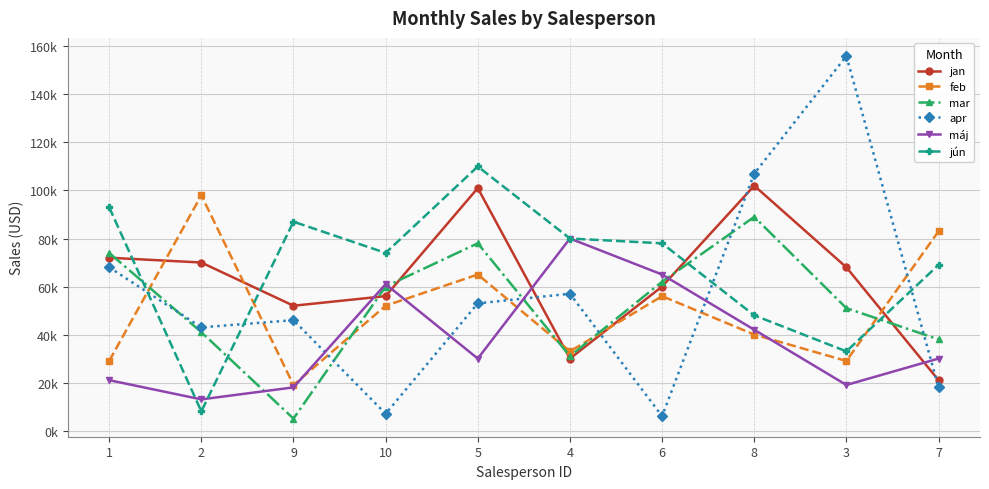

At which category is the sum across all series the highest?

5